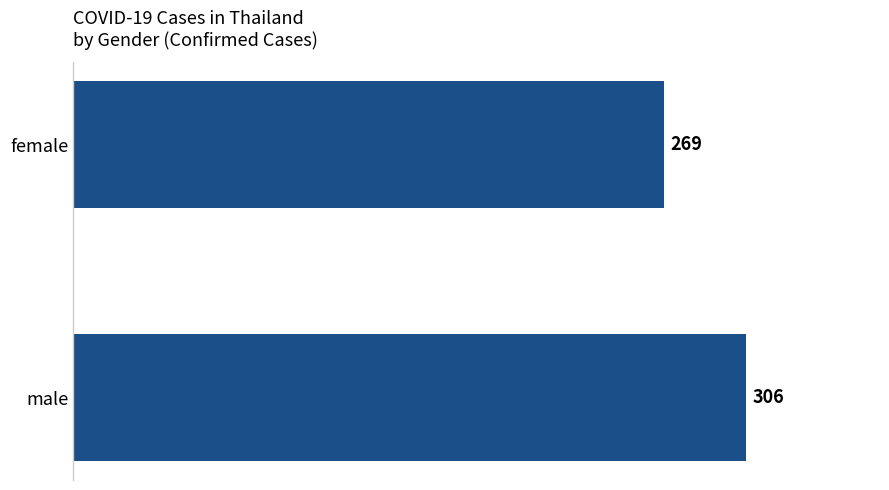

Reading top to bottom, what are all the values shown in this chart?

female=269	male=306